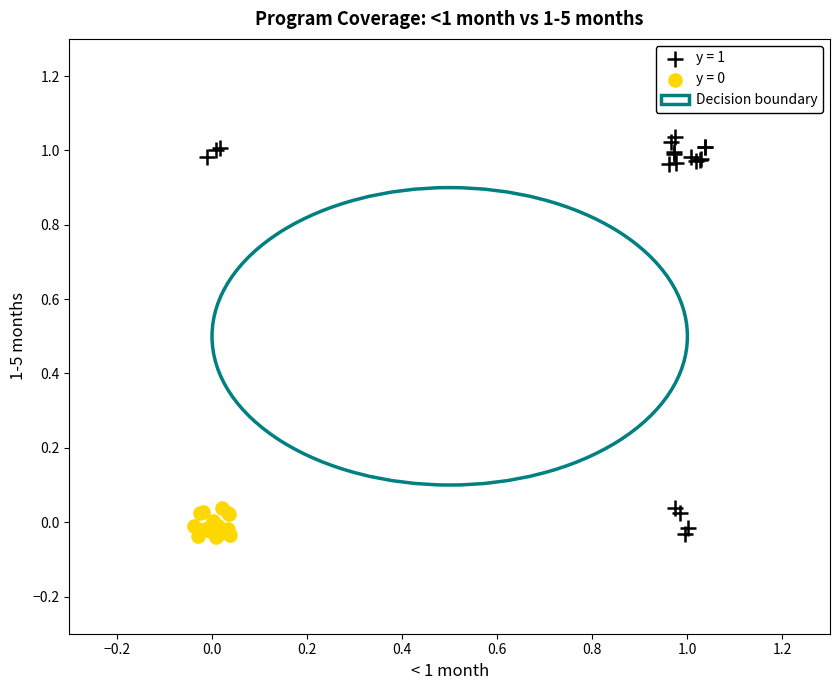

Which series has the largest Y range (max minus min)?

y = 1